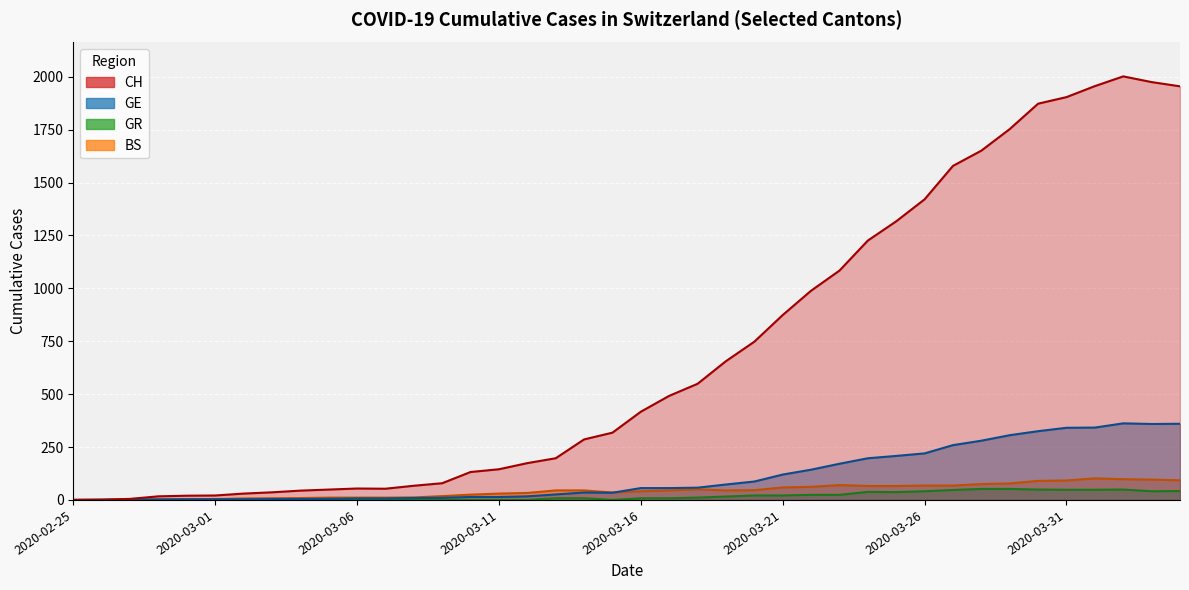

What is the value of the GR point at the 27th from the left?

24